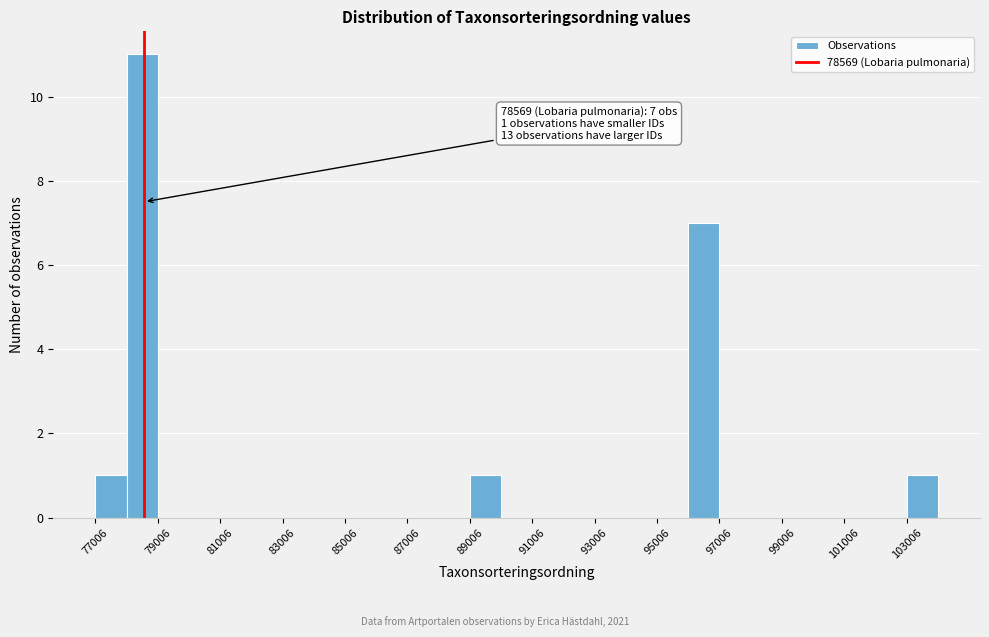

Over which range of the x-axis is the bar tallest?

78000 to 79000